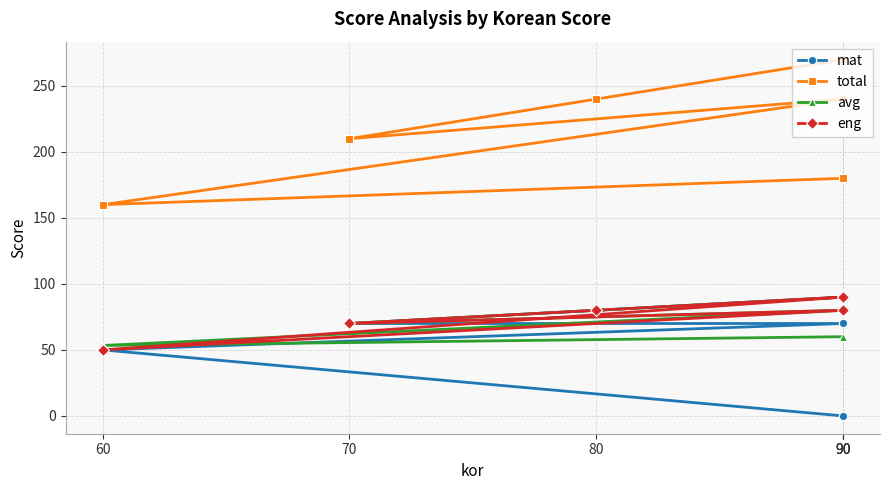

How many interior local peaks does the eng series have?

1